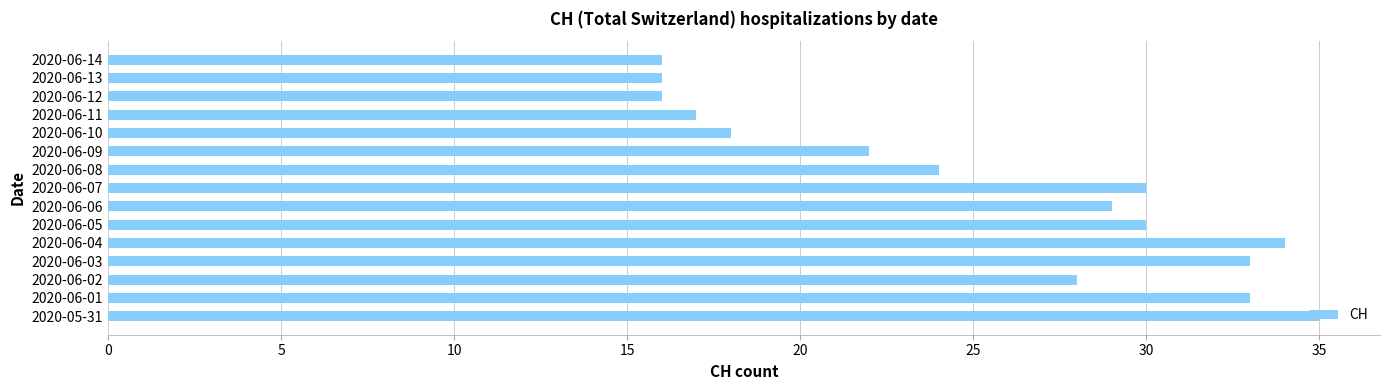

True or false: the data shows 5 at 2020-06-13.

False